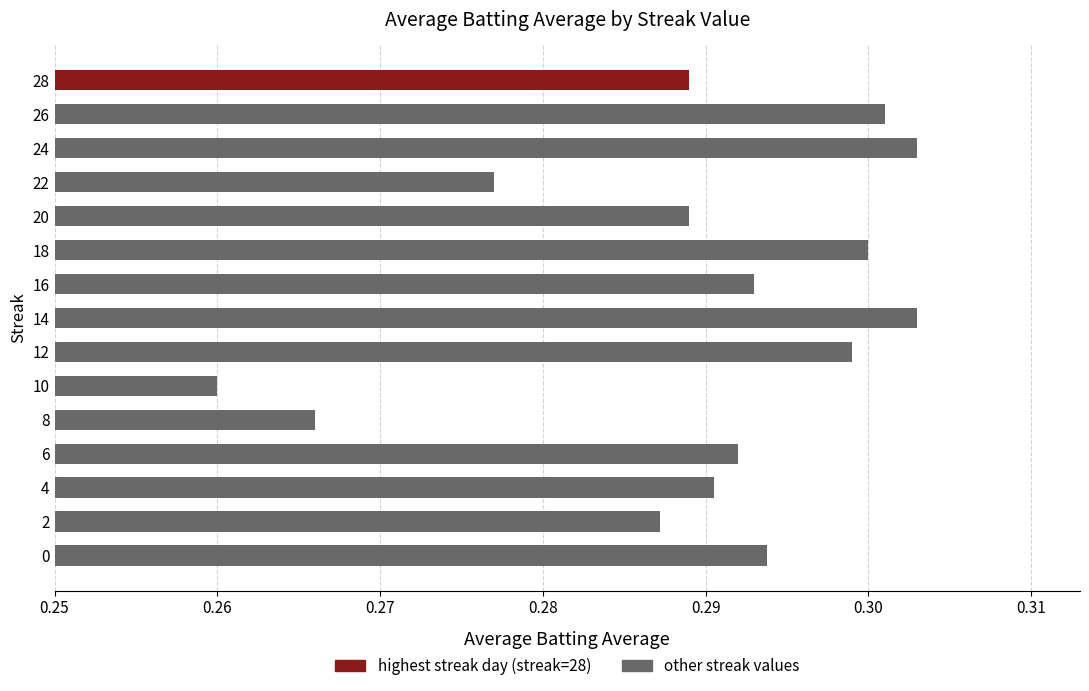

At which label is the value closest to 0?

10